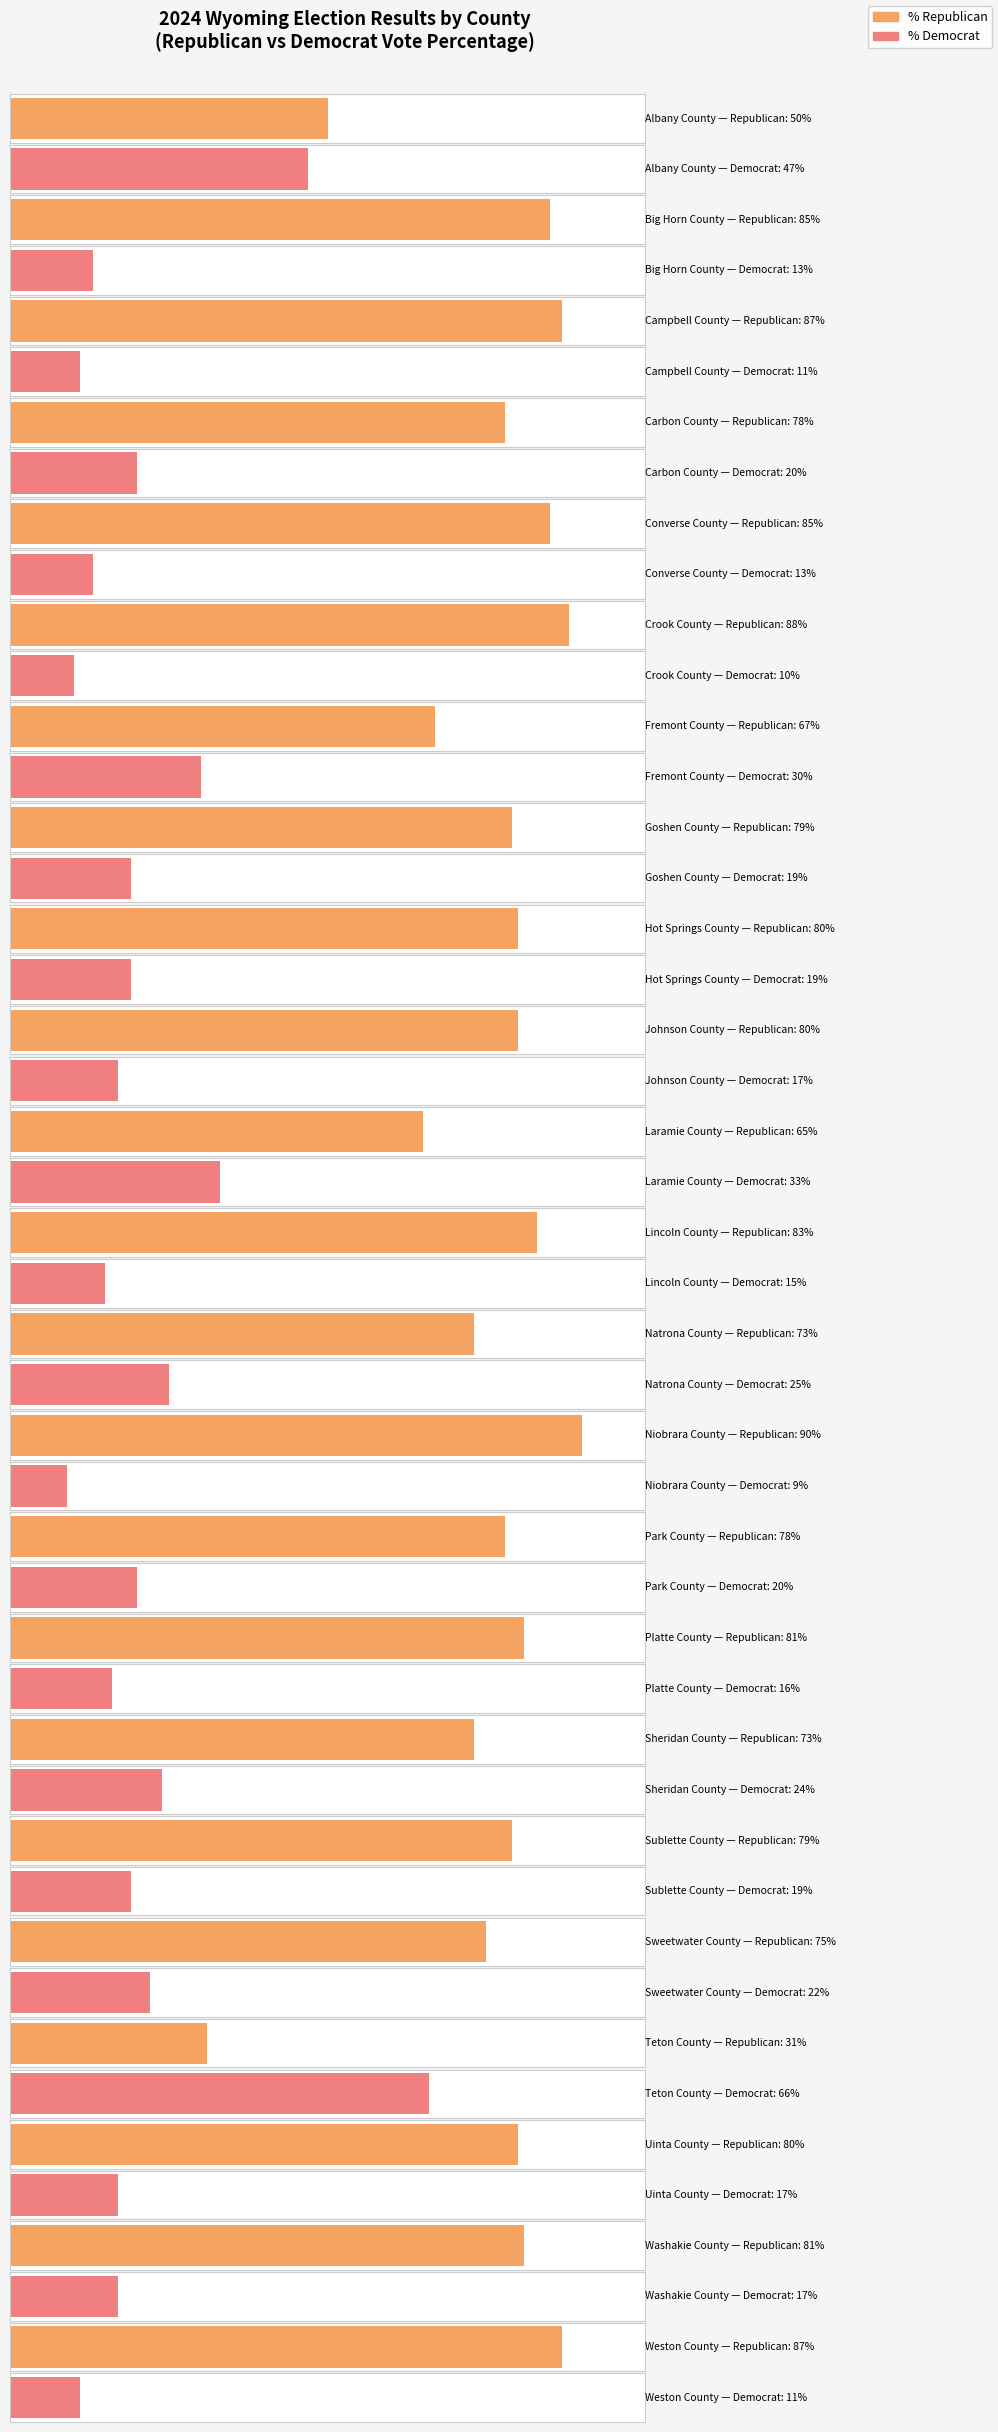

Is the value of votes_democrats at Goshen County greater than the value of votes_republicans at Platte County?

No